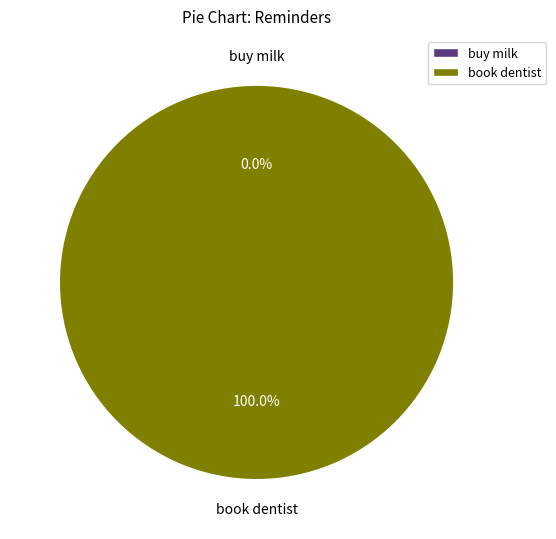

What portion of the pie excludes buy milk?

100.0%